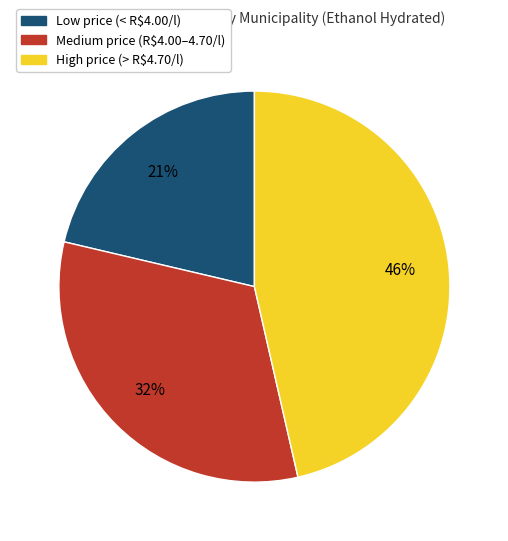

How many slices are in this pie chart?

3